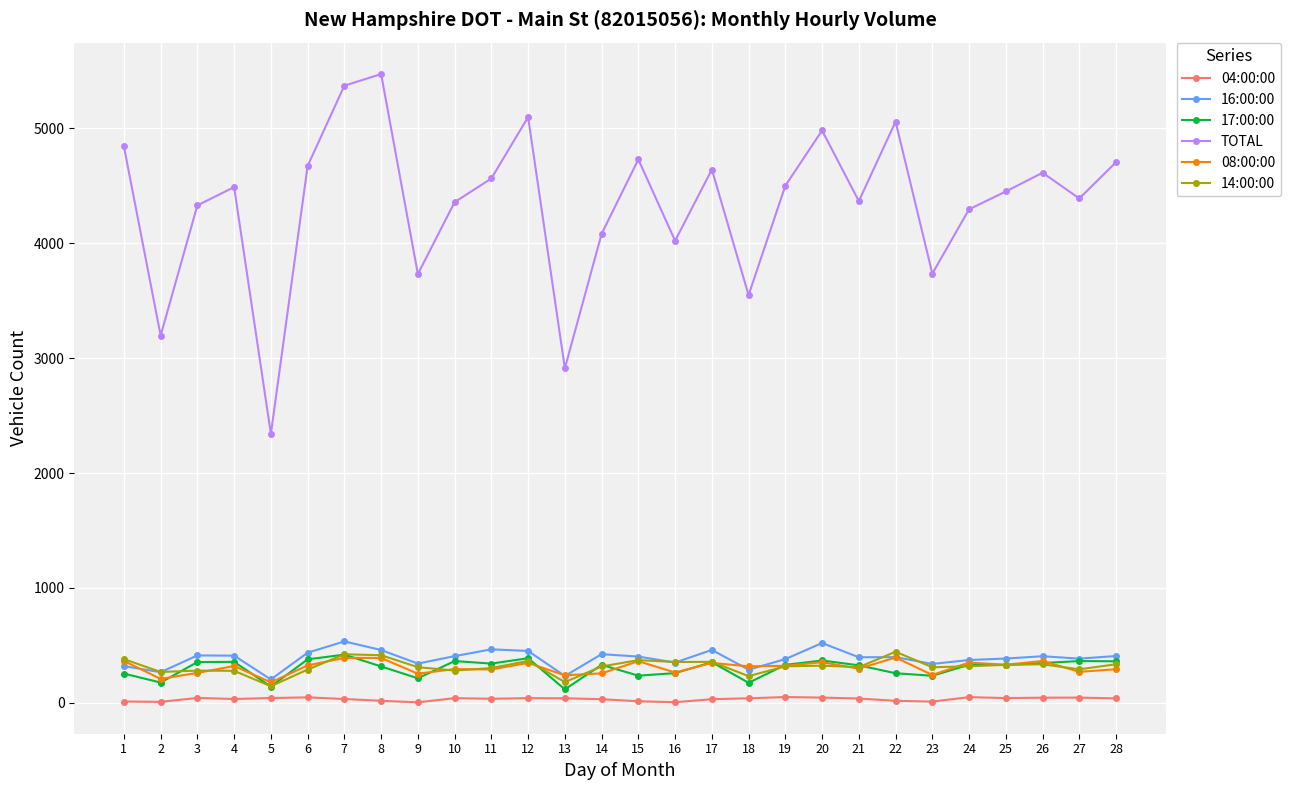

Is this an area chart (filled region under the line)?

No